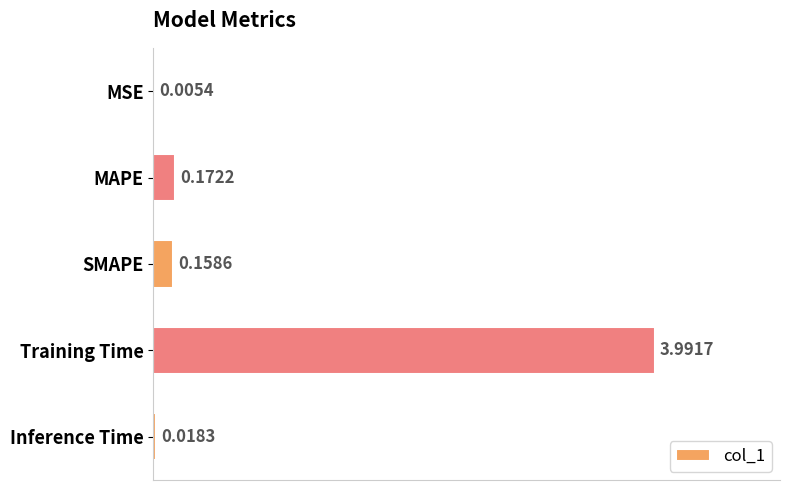

Between Training Time and Inference Time, which is larger?

Training Time